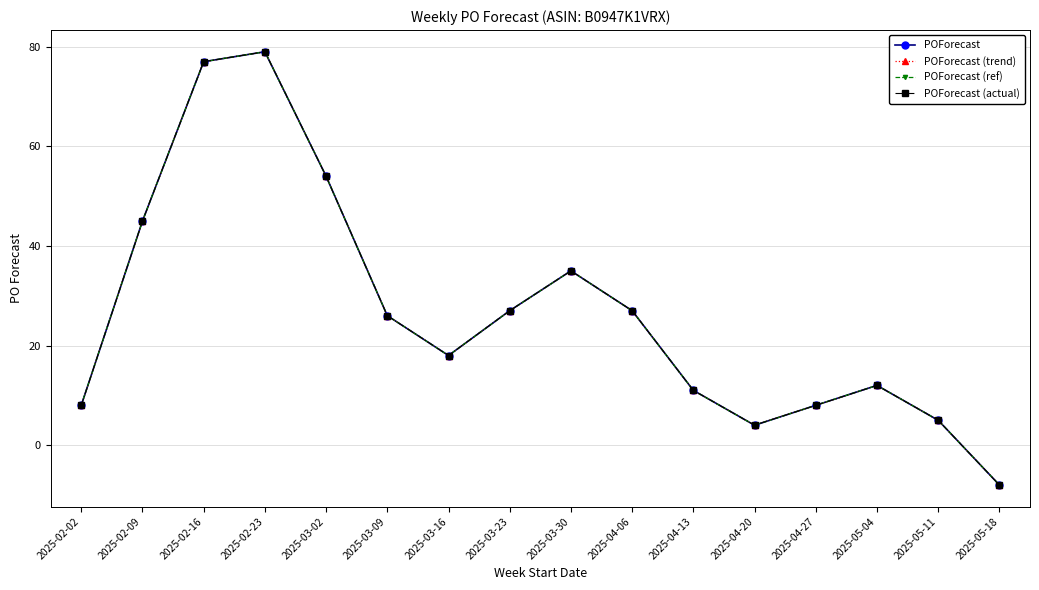

Is this an area chart (filled region under the line)?

No